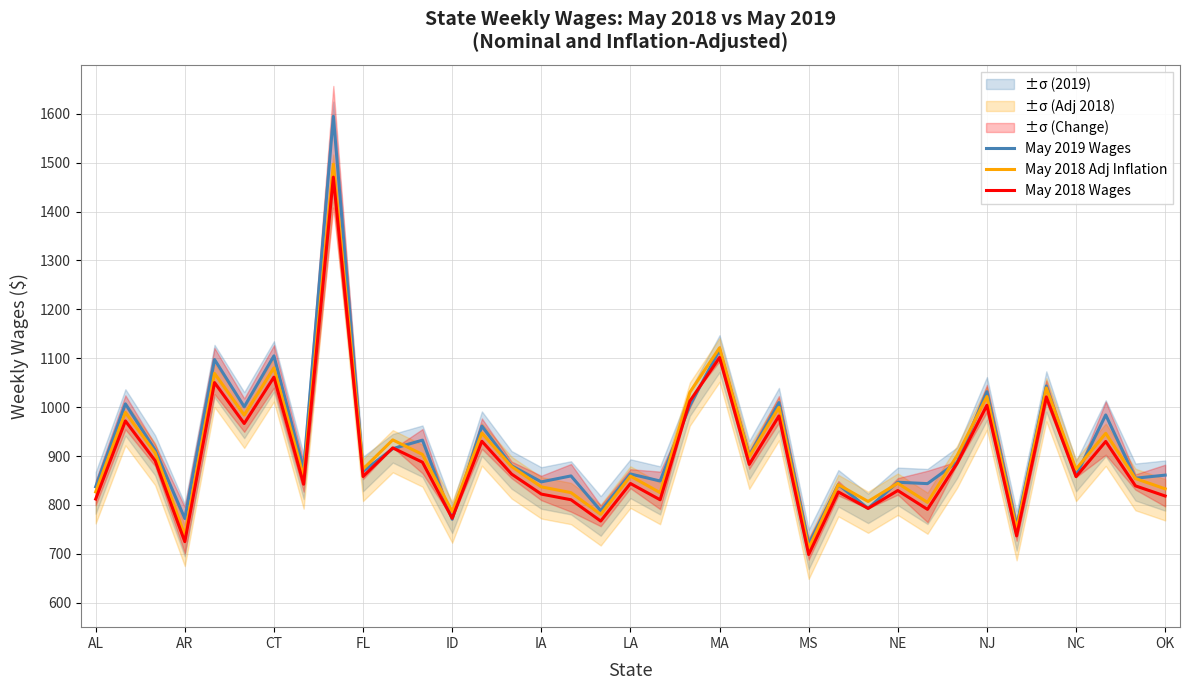

Does the chart display data point markers on the line(s)?

No